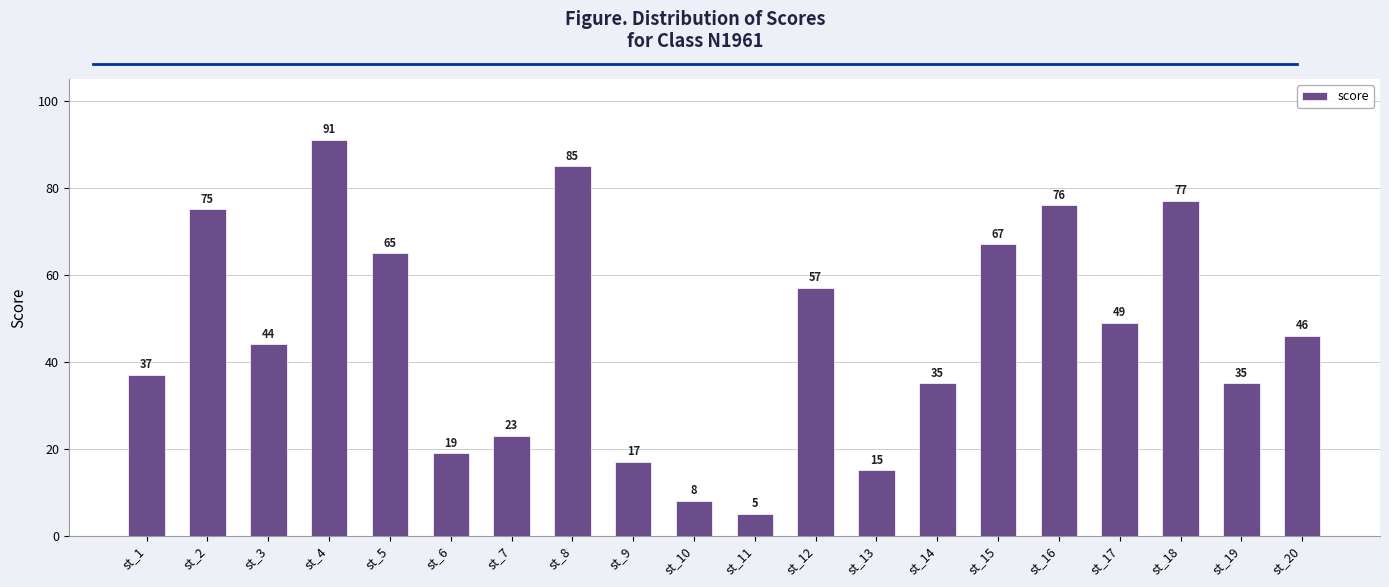

What is the approximate value at st_20, to the nearest 10?

50